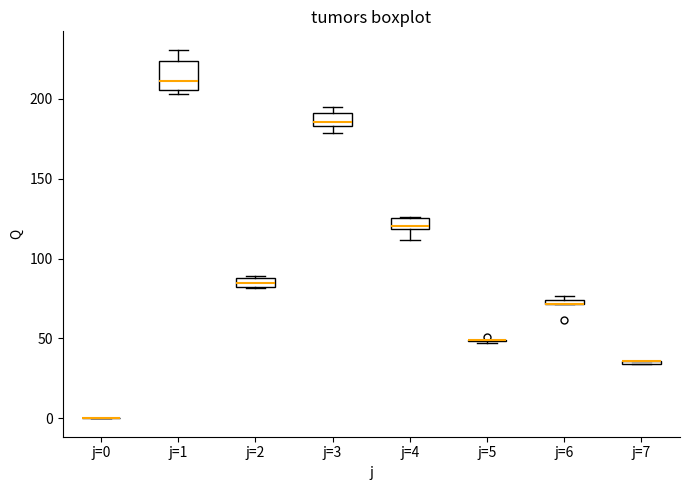

Comparing the boxes themselves (not the whiskers), which one is the tallest?

j=1